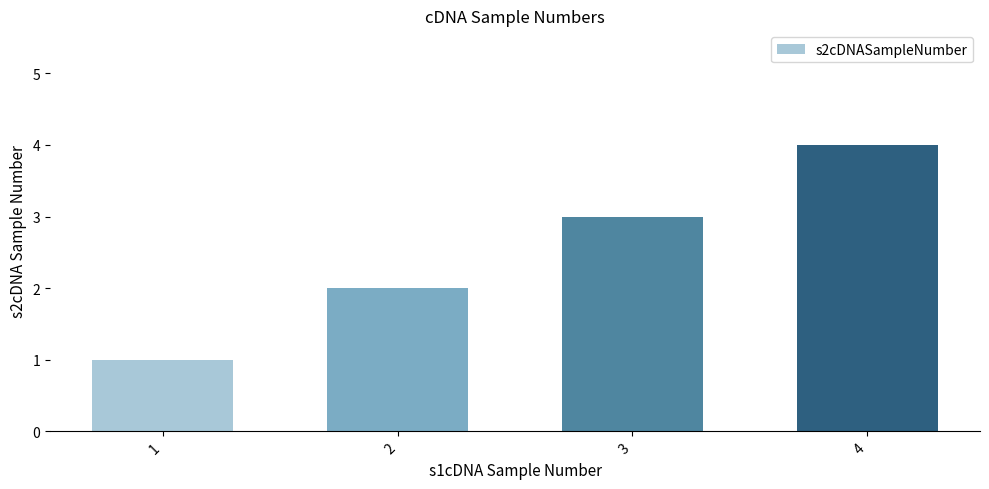

Does the chart contain any negative values?

No